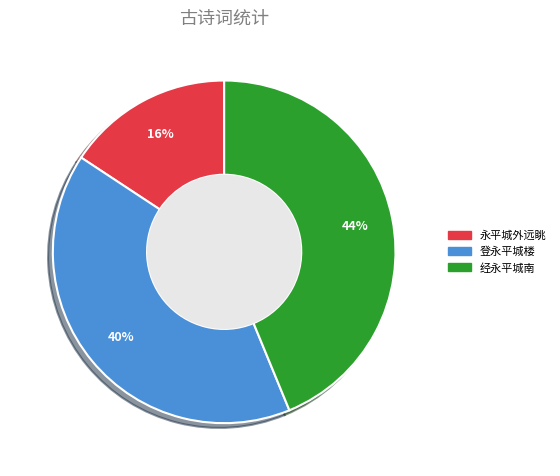

Is there a majority slice in this chart?

No